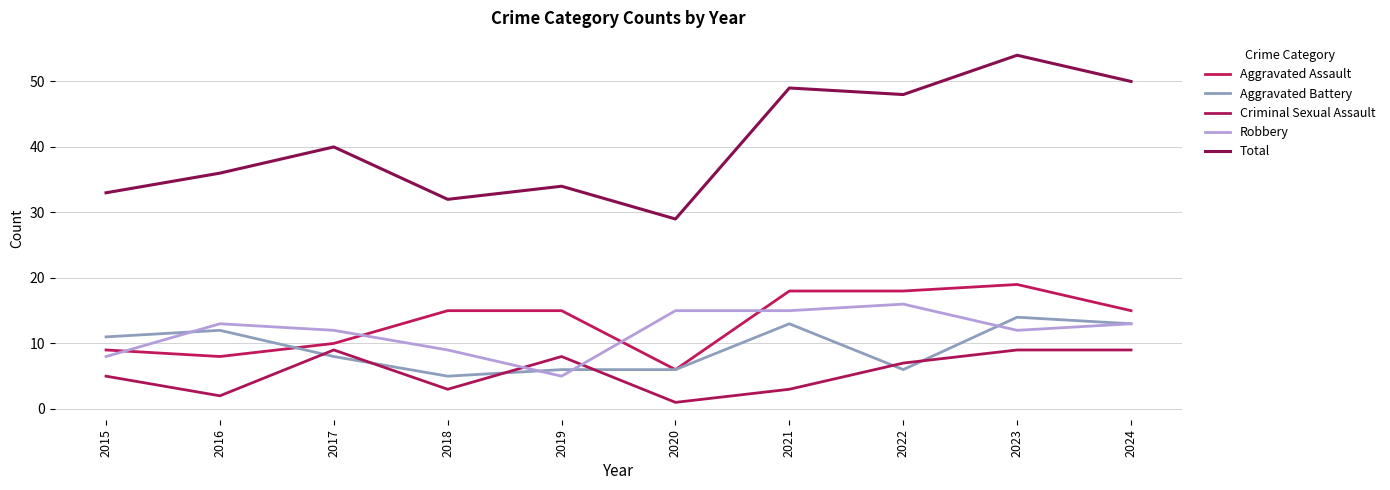

At which category is the sum across all series the highest?

2023